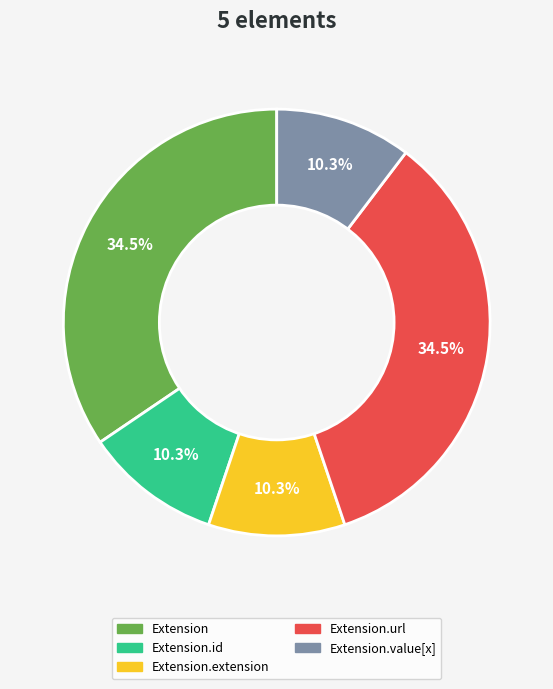

Is there a majority slice in this chart?

No